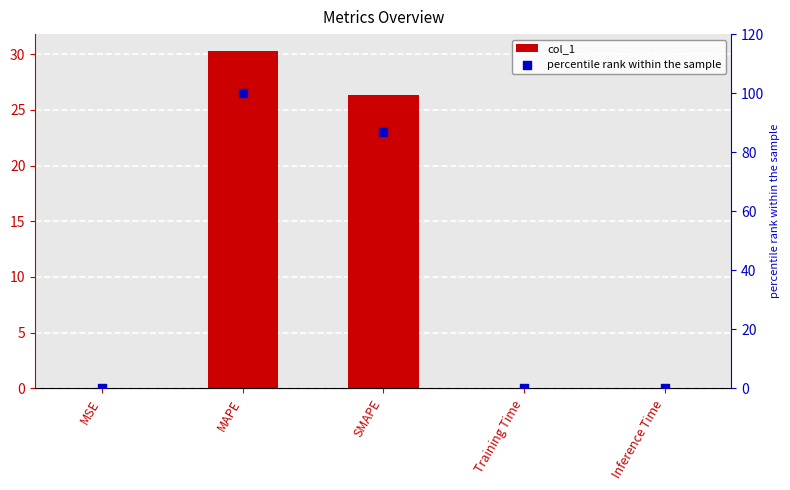

Which series has the largest total across all categories?

percentile rank within the sample